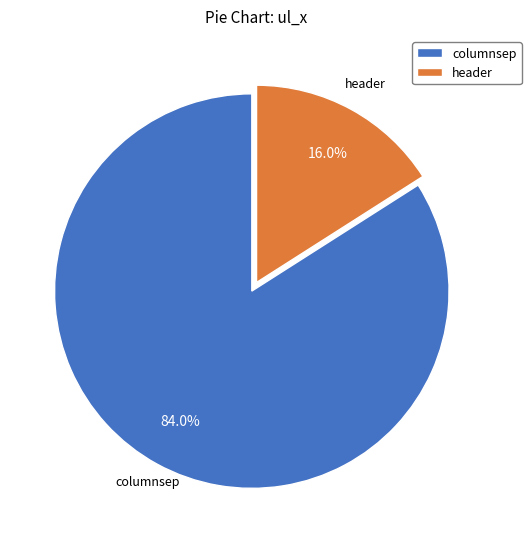

What percentage is the header slice, to the nearest percent?

16%